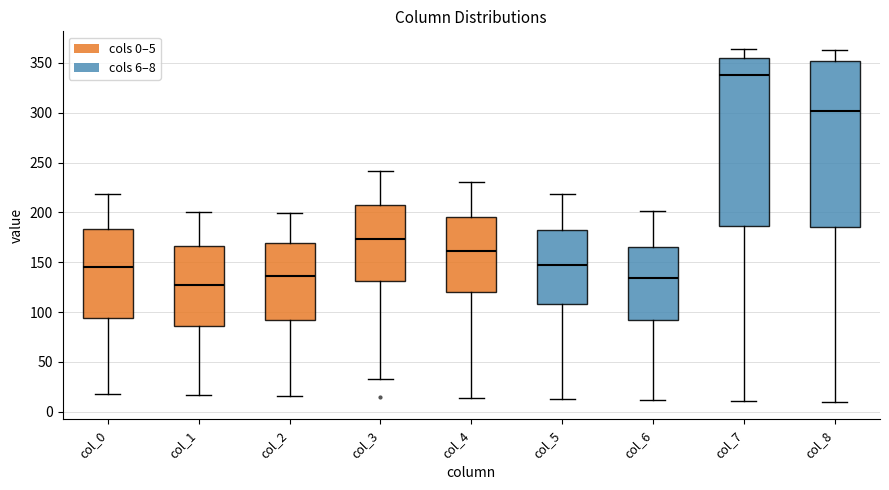

Reading left to right, read every box against the y-axis: the position of its median line, the range the box covers, and the ends of its whiskers. The values are not printed on the chart, so give them approximately, as read against the axis.

col_0: median 145, box 95 to 185, whiskers 20 to 220
col_1: median 130, box 85 to 165, whiskers 15 to 200
col_2: median 135, box 95 to 170, whiskers 15 to 200
col_3: median 175, box 130 to 210, whiskers 35 to 240
col_4: median 160, box 120 to 195, whiskers 15 to 230
col_5: median 145, box 110 to 185, whiskers 15 to 220
col_6: median 135, box 95 to 165, whiskers 10 to 200
col_7: median 340, box 185 to 355, whiskers 10 to 365
col_8: median 300, box 185 to 350, whiskers 10 to 365